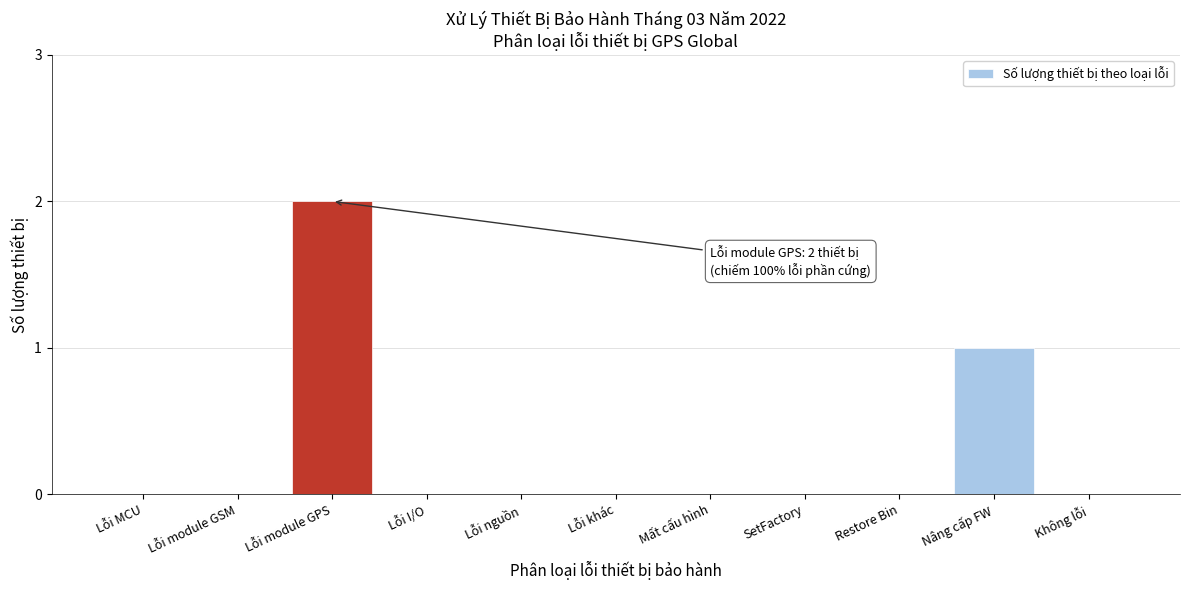

Reading right to left, transcribe all the data shown in this chart.

Không lỗi=0	Nâng cấp FW=1	Restore Bin=0	SetFactory=0	Mất cấu hình=0	Lỗi khác=0	Lỗi nguồn=0	Lỗi I/O=0	Lỗi module GPS=2	Lỗi module GSM=0	Lỗi MCU=0